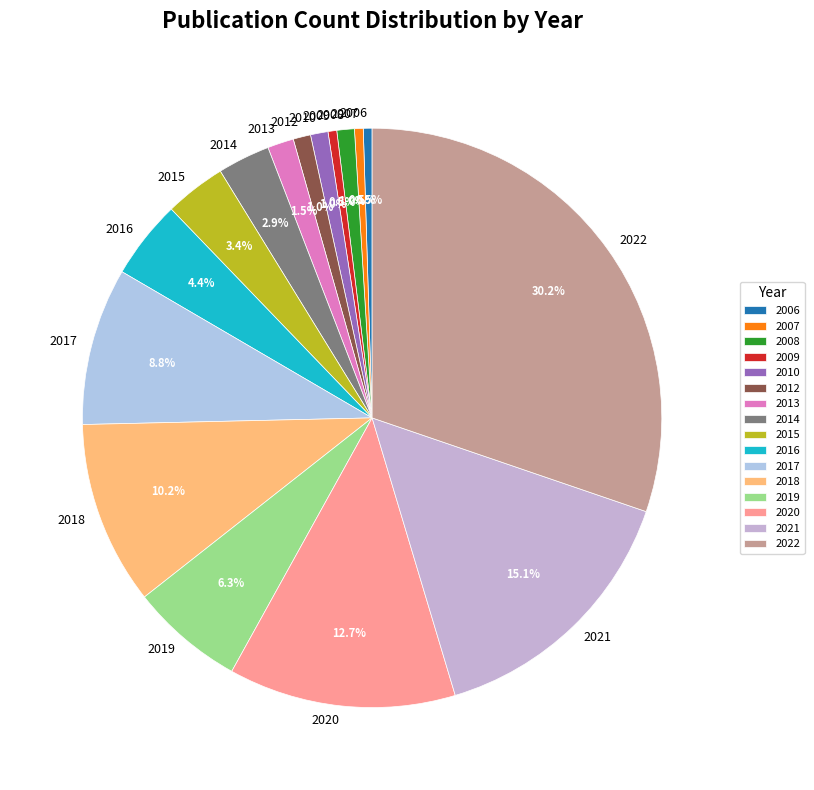

Which slice is the largest?

2022